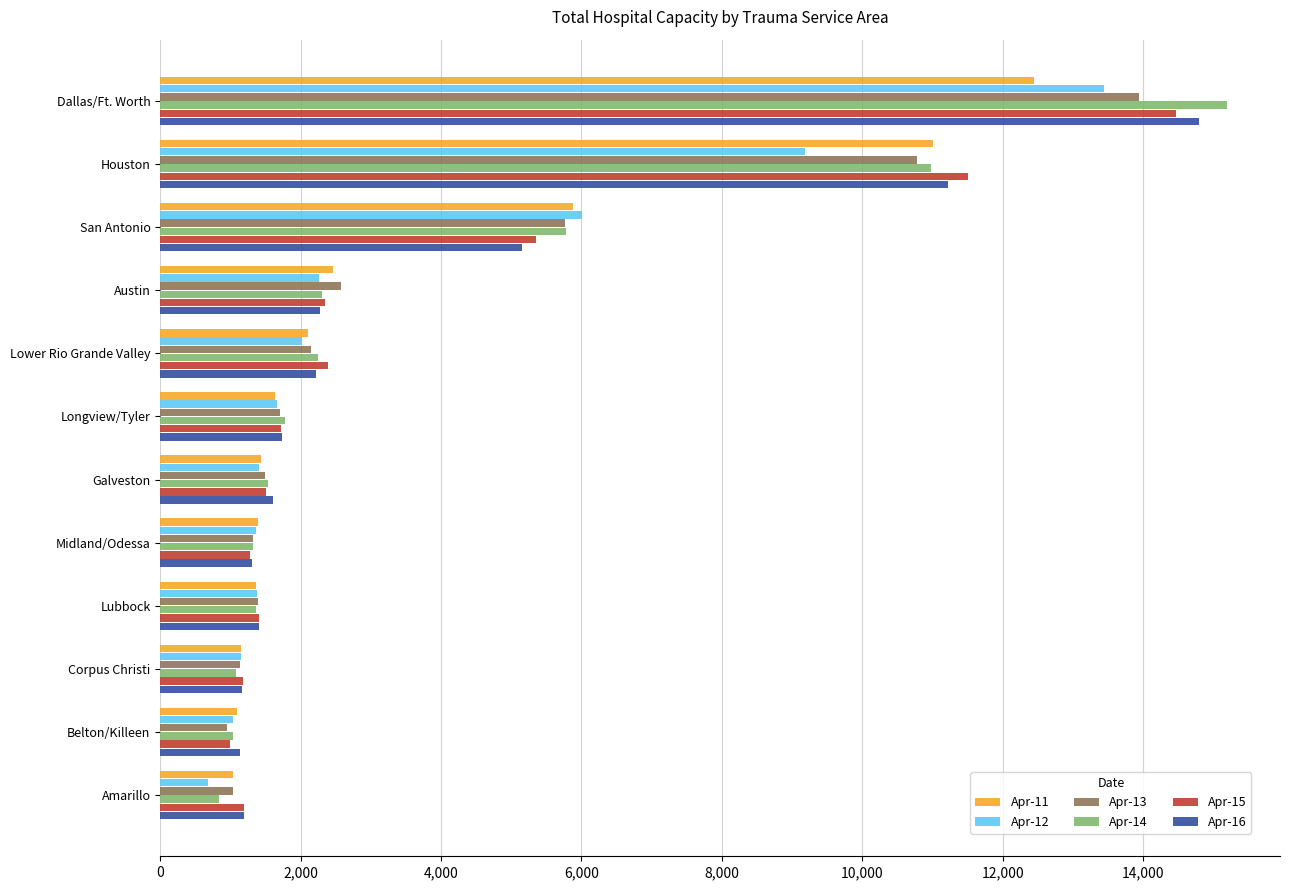

What is the difference between the maximum and minimum values in the Apr-12 series?

12764